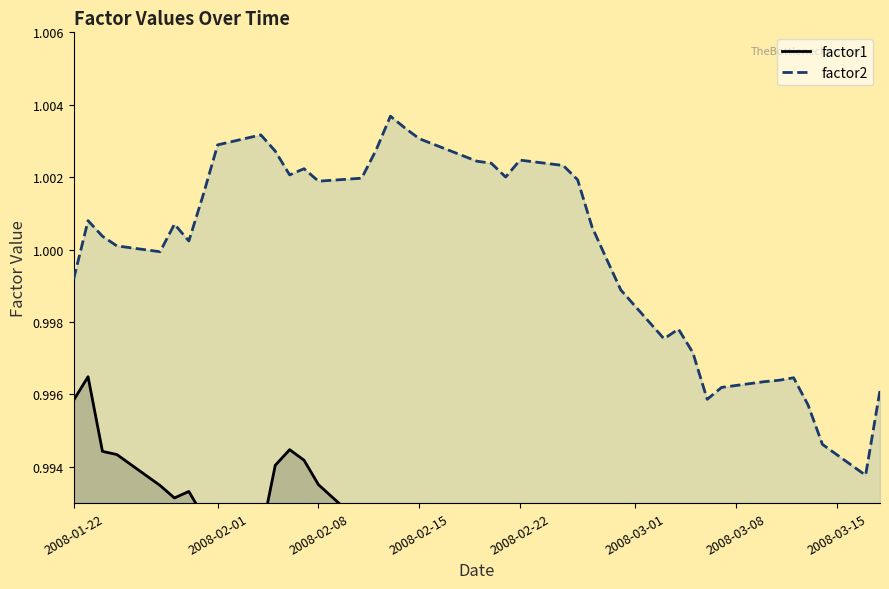

What are all the series names shown in the legend?

factor1, factor2